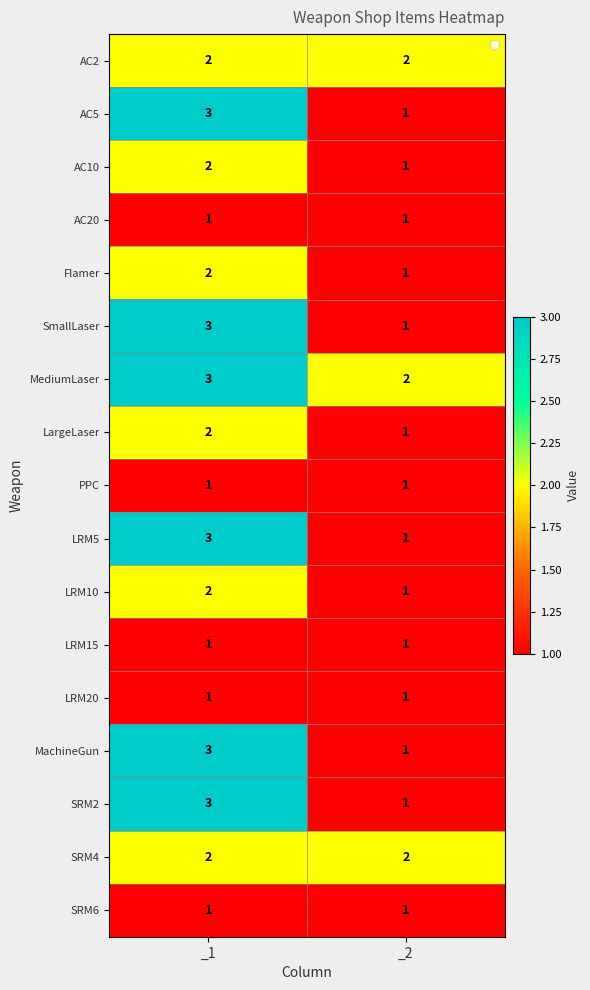

What is the sum of the SRM4 values at _2 and _1?

4